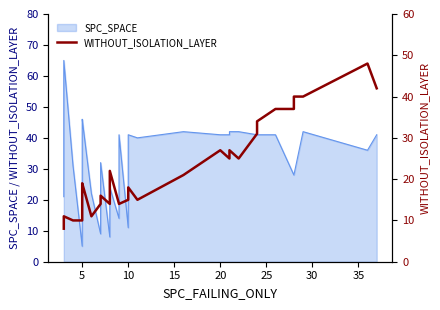

Does the chart have visible grid lines?

No